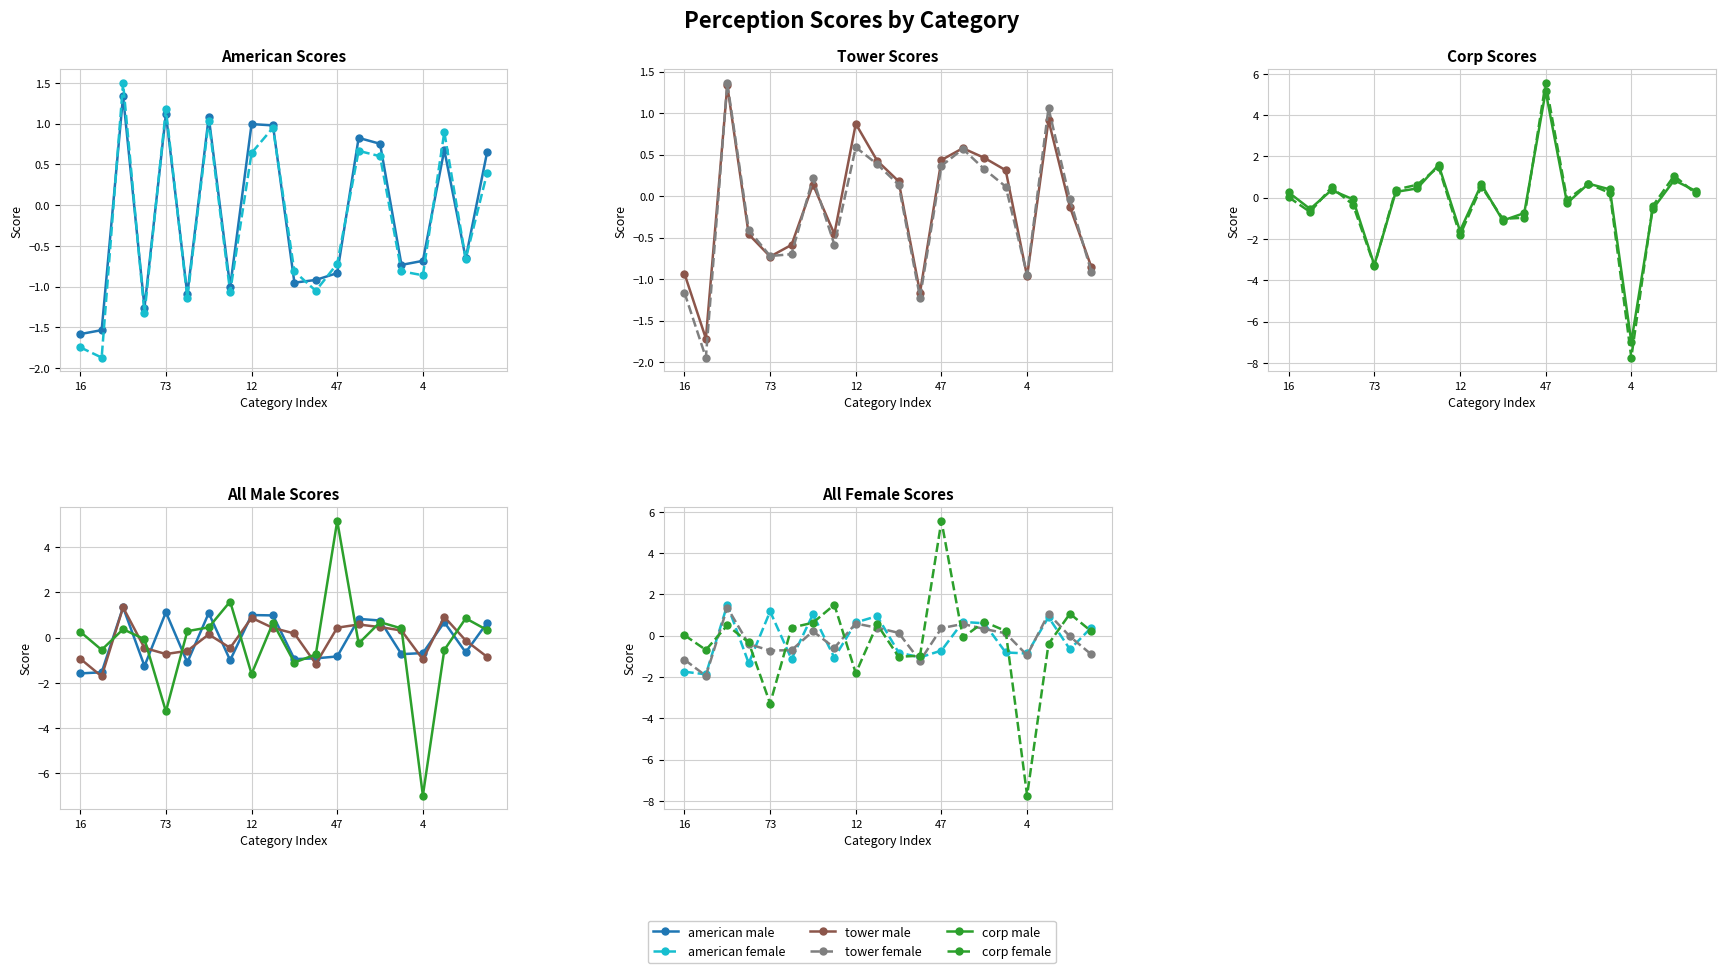

Does the chart have visible grid lines?

Yes